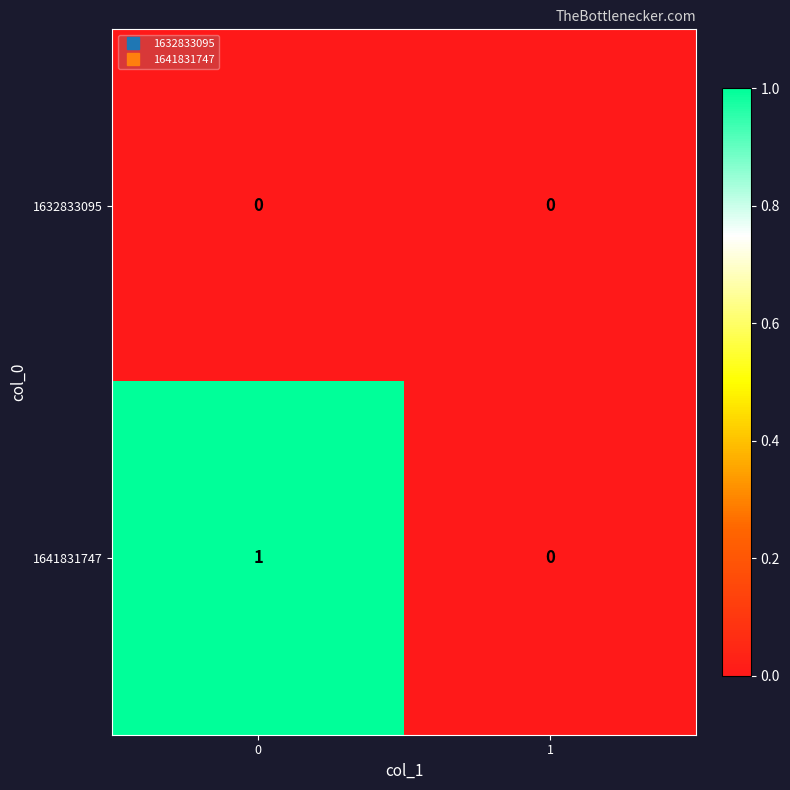

Reading left to right, extract all data points from this chart.

1632833095: 0	0
1641831747: 1	0